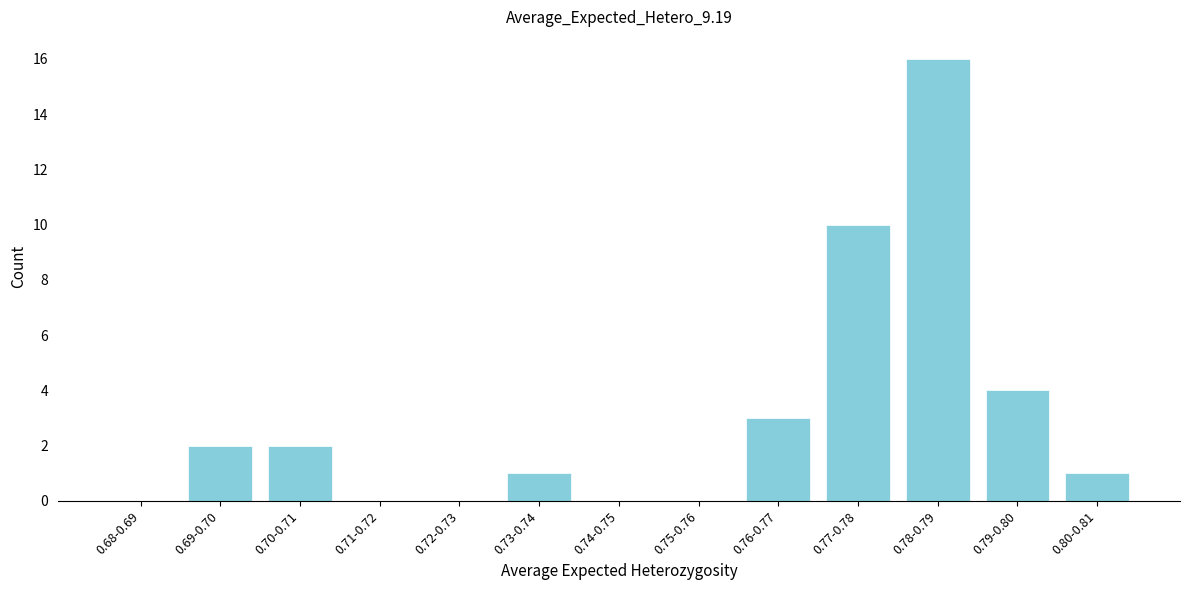

Reading right to left, extract all data points from this chart.

0.80-0.81=1	0.79-0.80=4	0.78-0.79=16	0.77-0.78=10	0.76-0.77=3	0.75-0.76=0	0.74-0.75=0	0.73-0.74=1	0.72-0.73=0	0.71-0.72=0	0.70-0.71=2	0.69-0.70=2	0.68-0.69=0